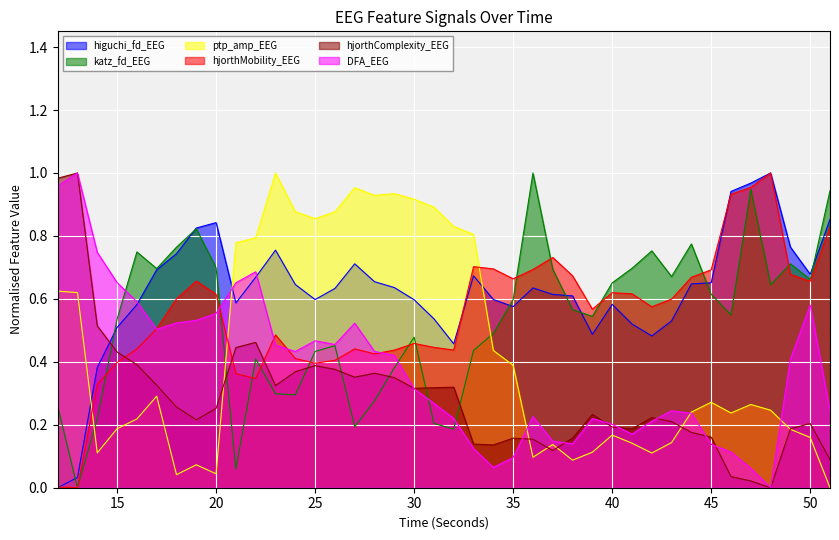

Rank the series at 27 from highest to lowest value.

ptp_amp_EEG, higuchi_fd_EEG, DFA_EEG, hjorthMobility_EEG, hjorthComplexity_EEG, katz_fd_EEG